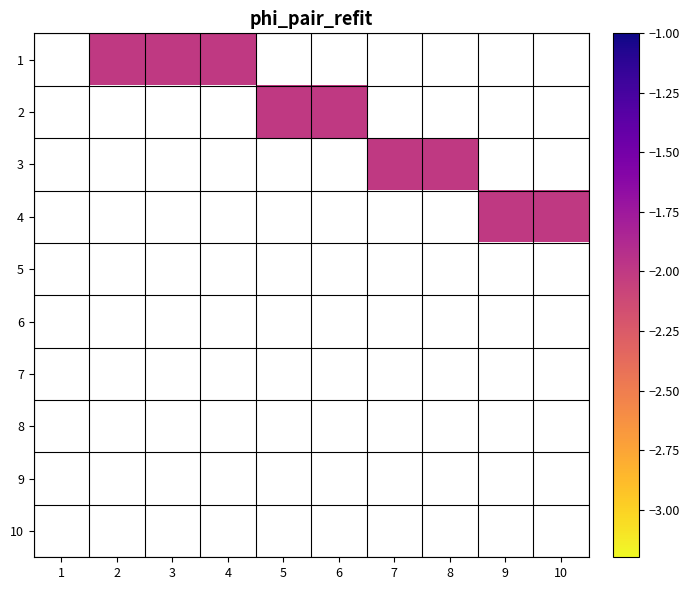

What is the smallest value displayed?

-2.0